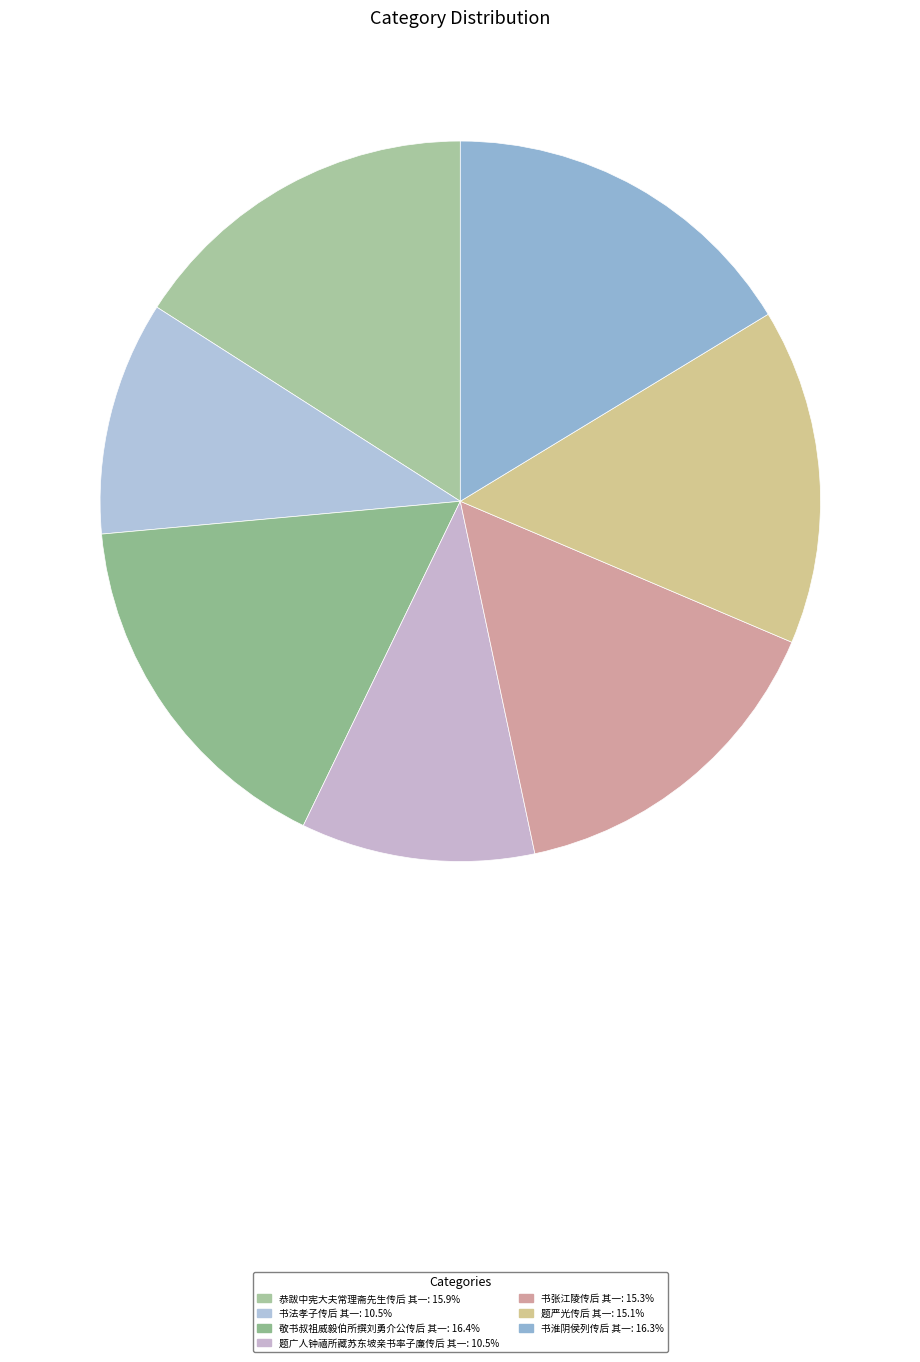

Count the number of slices in the pie.

7